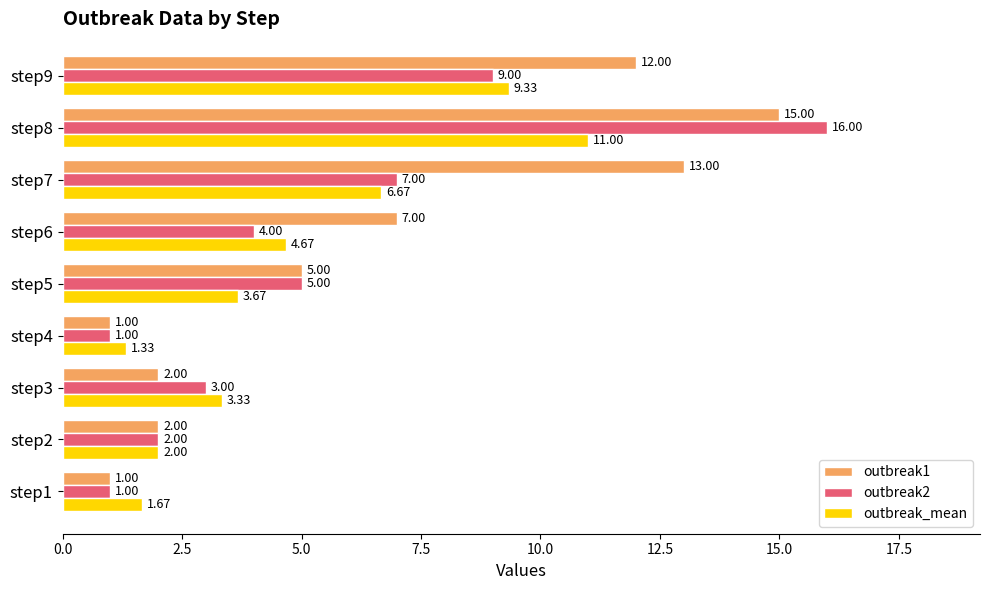

What is the total value across all series at step2?

6.0